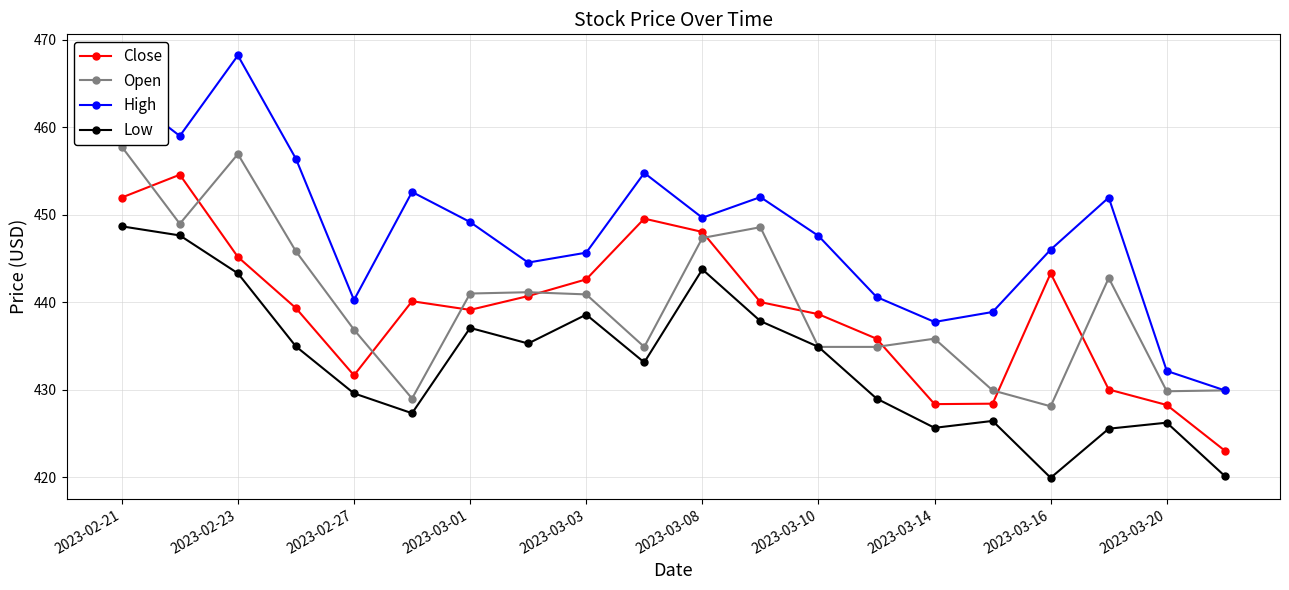

Which series has the largest total across all categories?

High